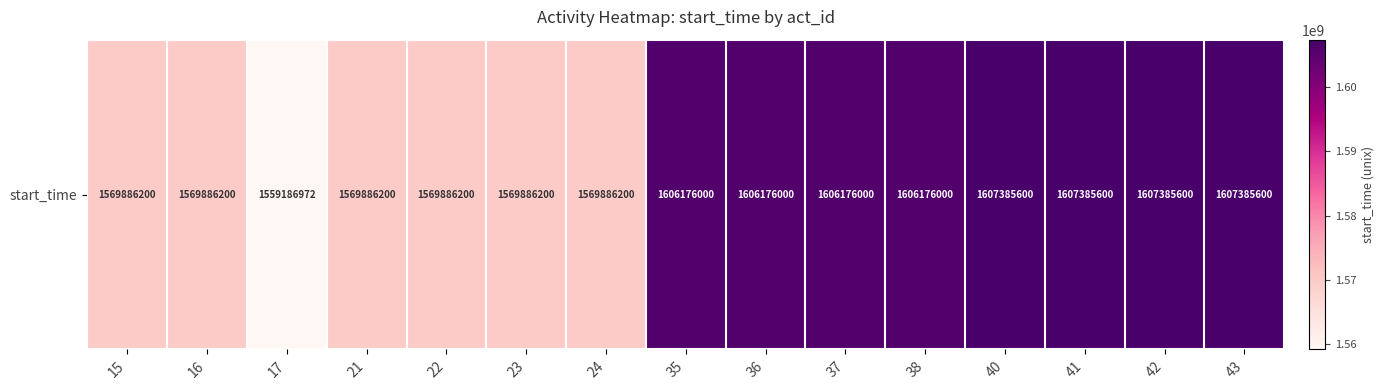

Reading left to right, transcribe all the data shown in this chart.

1569886200	1569886200	1559186972	1569886200	1569886200	1569886200	1569886200	1606176000	1606176000	1606176000	1606176000	1607385600	1607385600	1607385600	1607385600